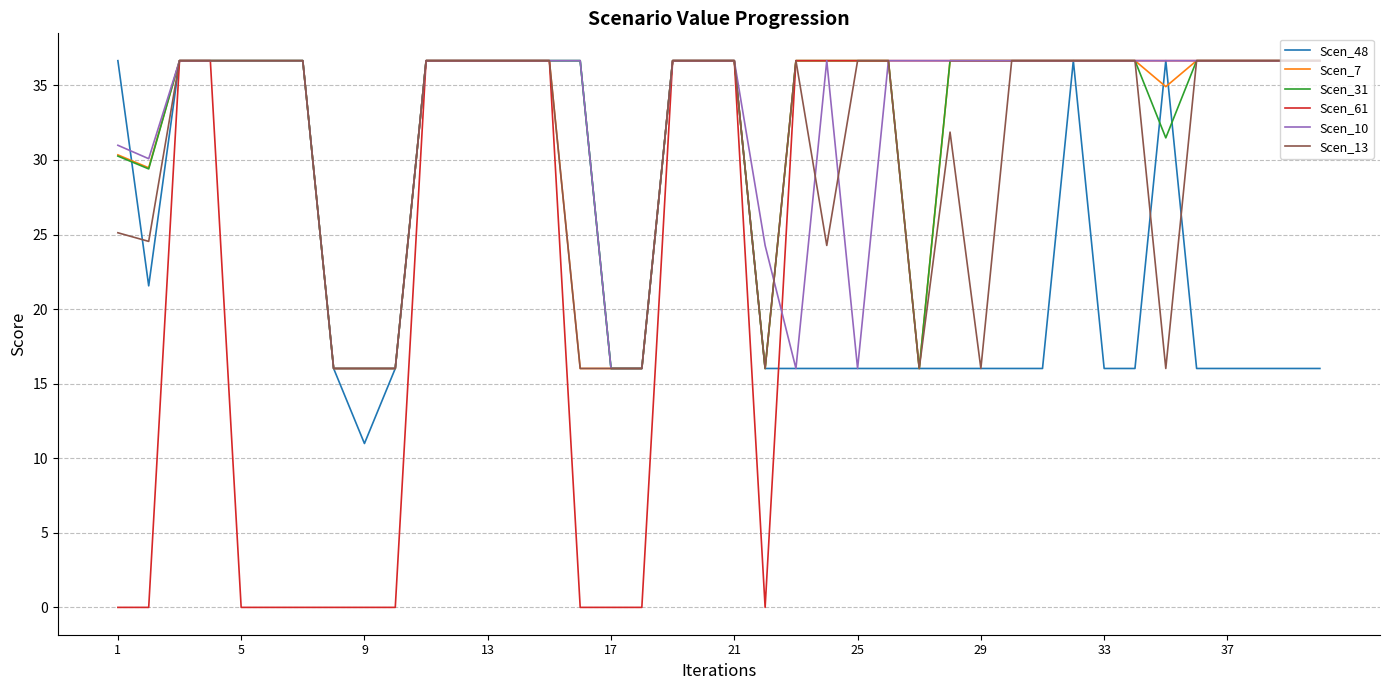

Which series has the largest range (max minus min)?

Scen_61